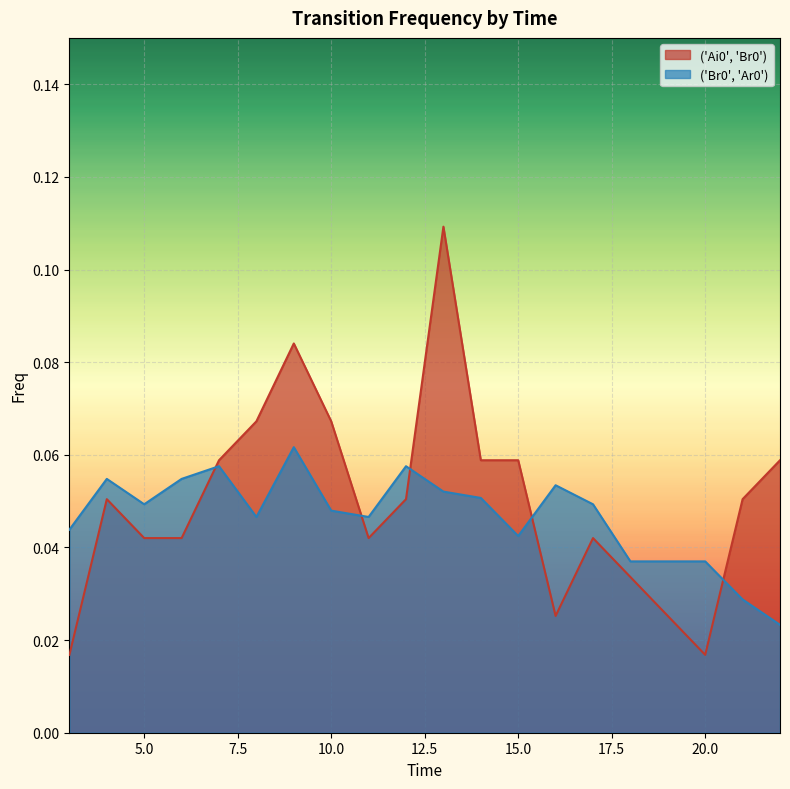

What are all the series names shown in the legend?

('Ai0', 'Br0'), ('Br0', 'Ar0')